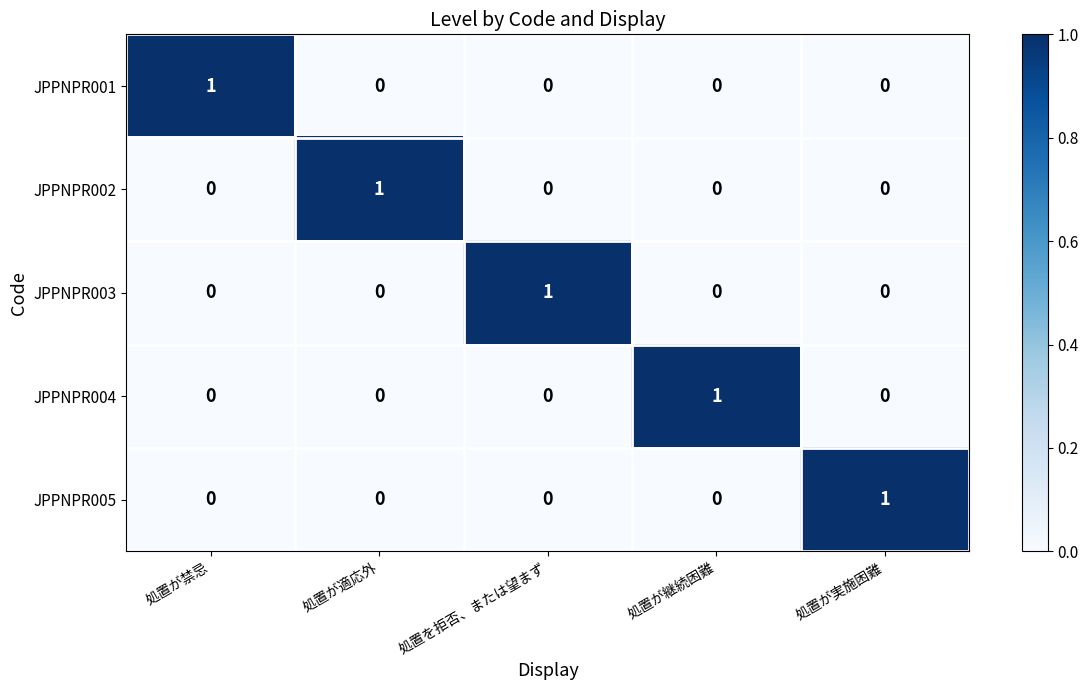

How many distinct data groups are displayed?

5